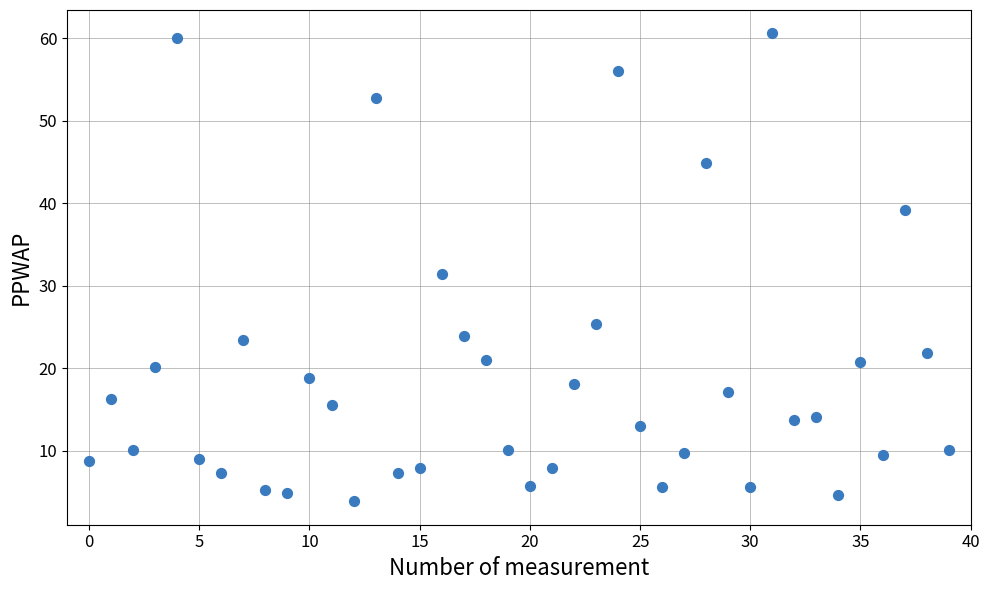

What is the range of Y values (max minus min)?

56.7